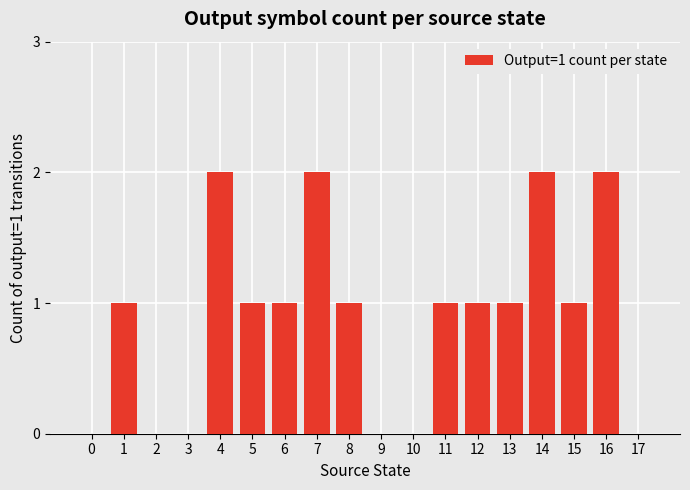

The value at 13 is 1. True or false?

True